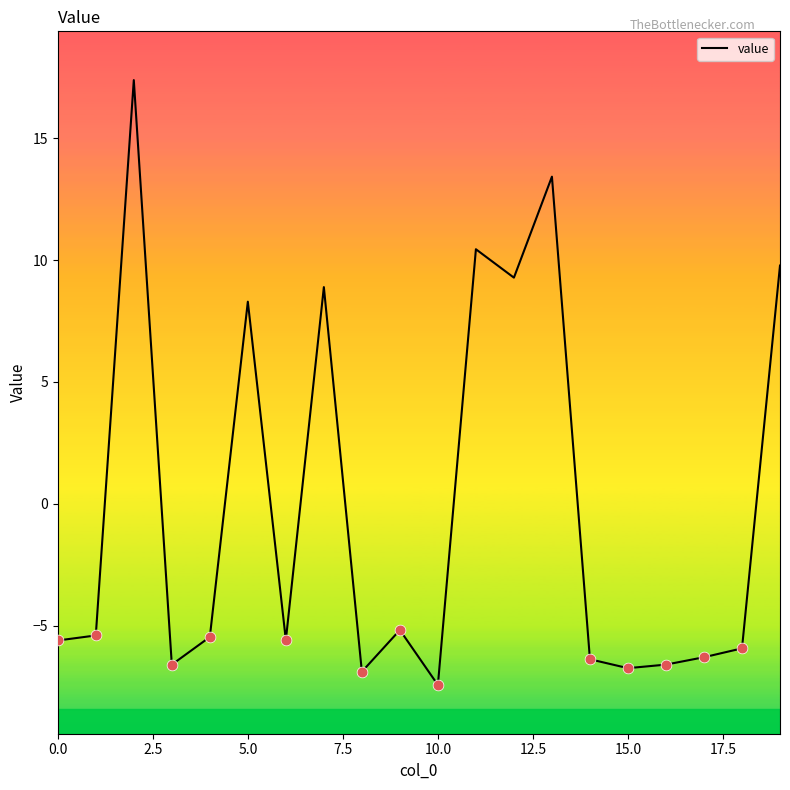

What is the difference between the maximum and minimum values?

24.8